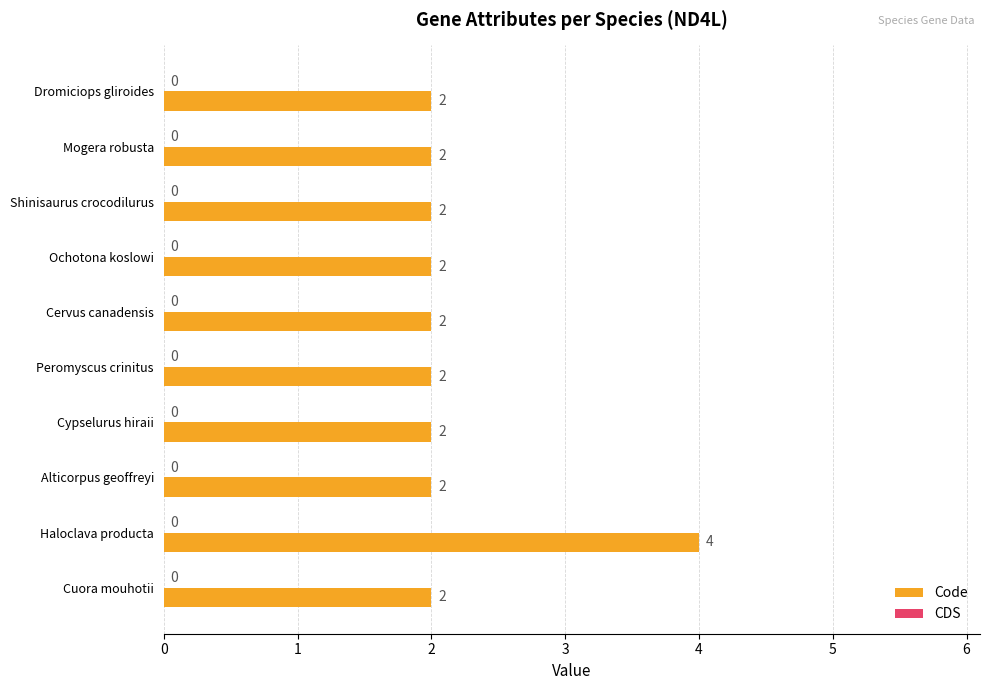

Does the chart contain stacked bars?

No